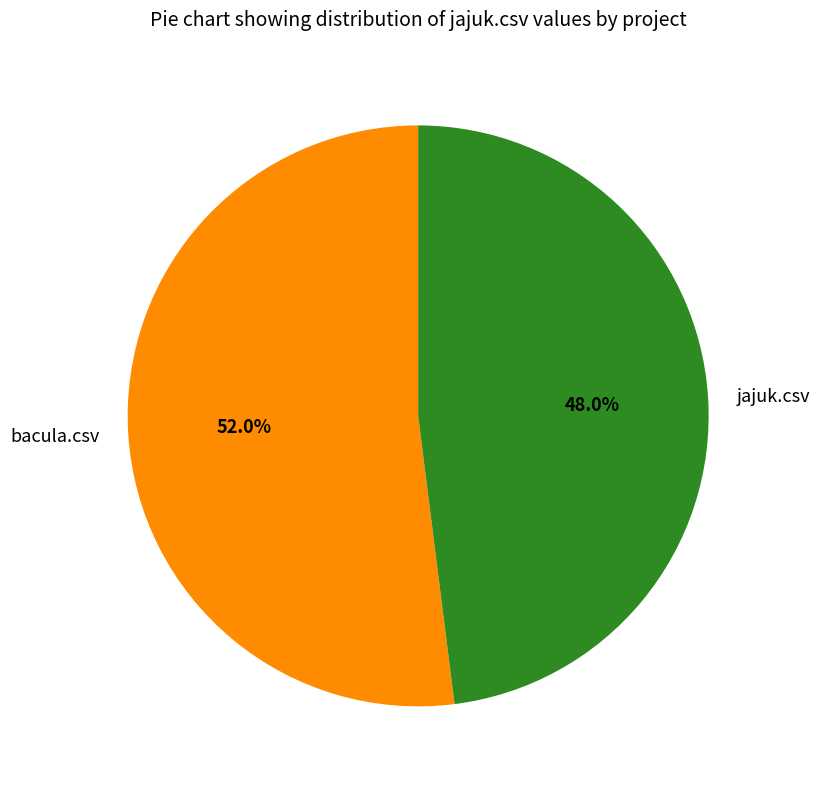

Combined, what portion of the pie is jajuk.csv and bacula.csv?

100.0%